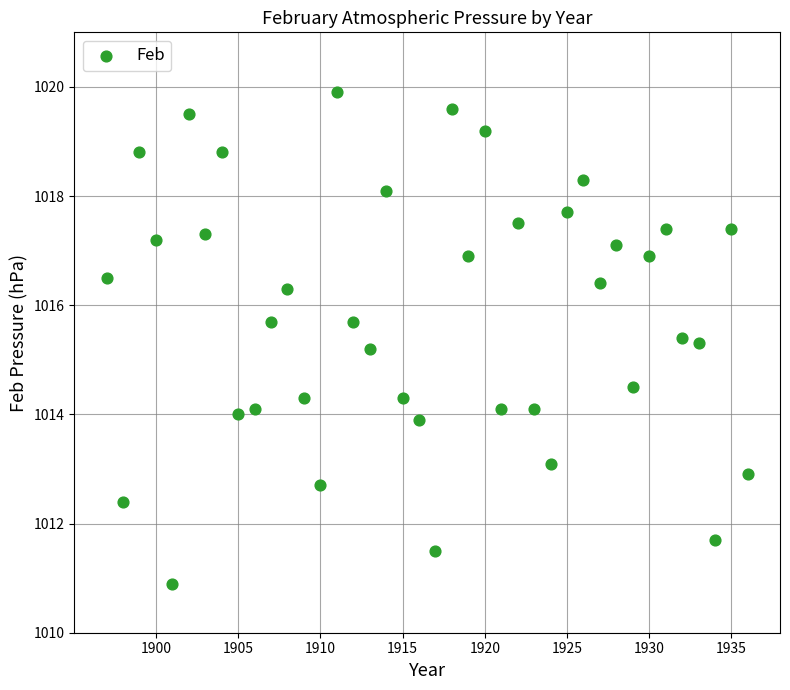

What is the range of Y values (max minus min)?

9.0